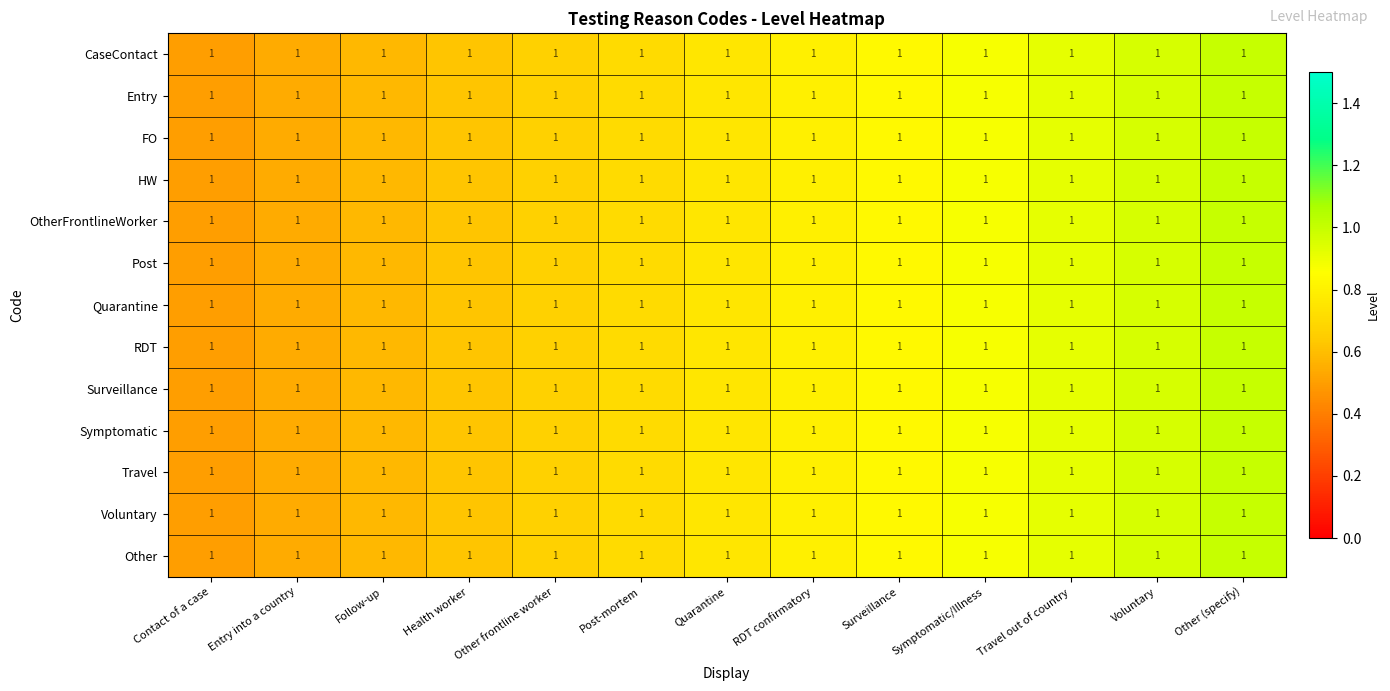

Which series has the widest spread of values?

CaseContact